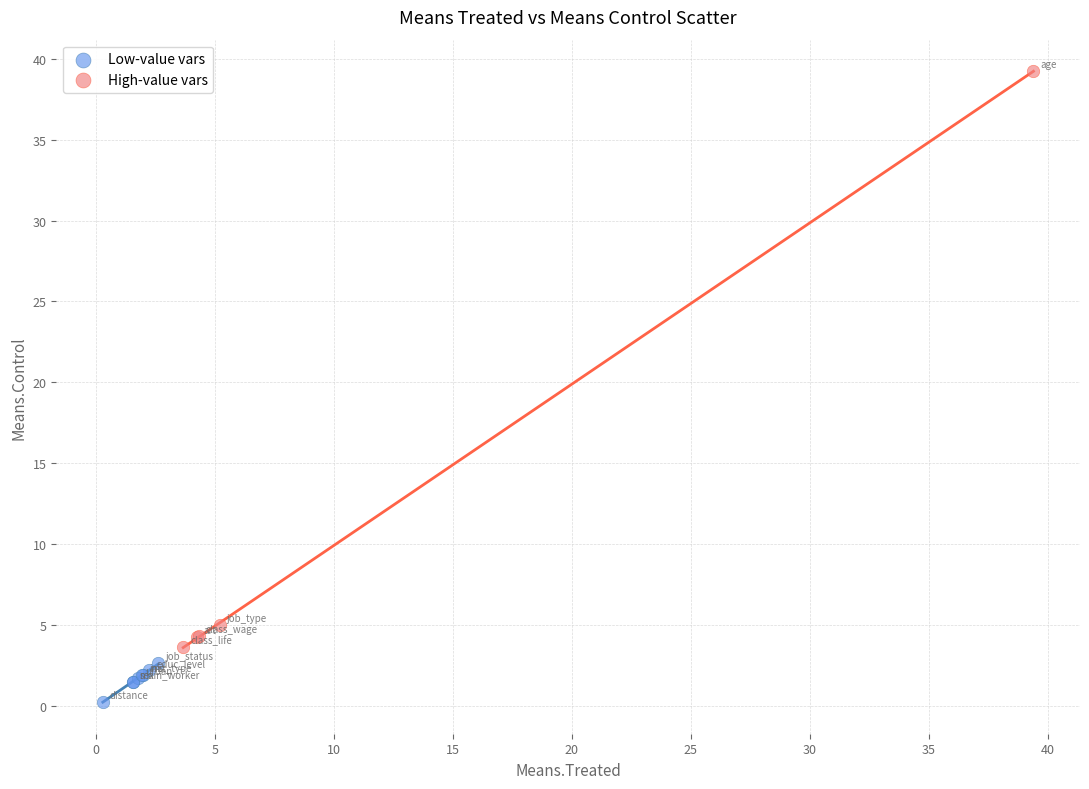

Which series contains the lowest Y value?

Low-value vars